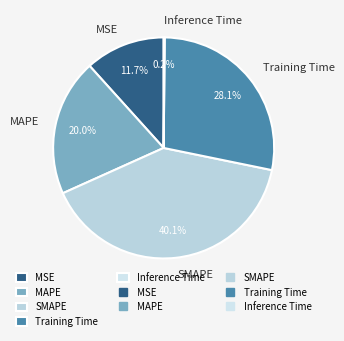

What percentage is NOT represented by SMAPE?

59.9%